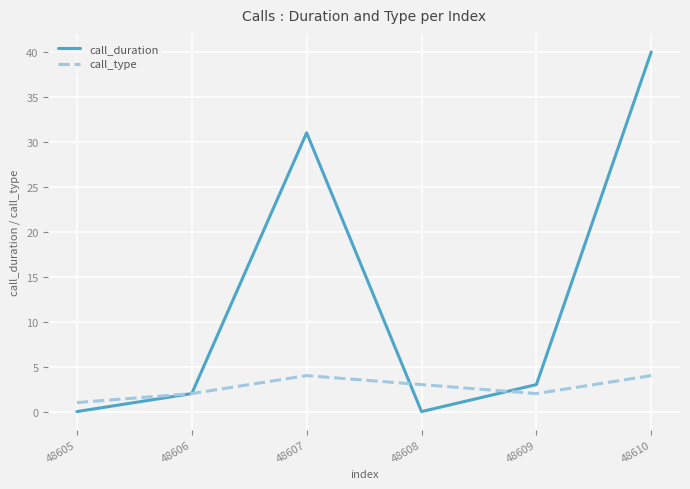

At which label does call_type reach its minimum?

48605